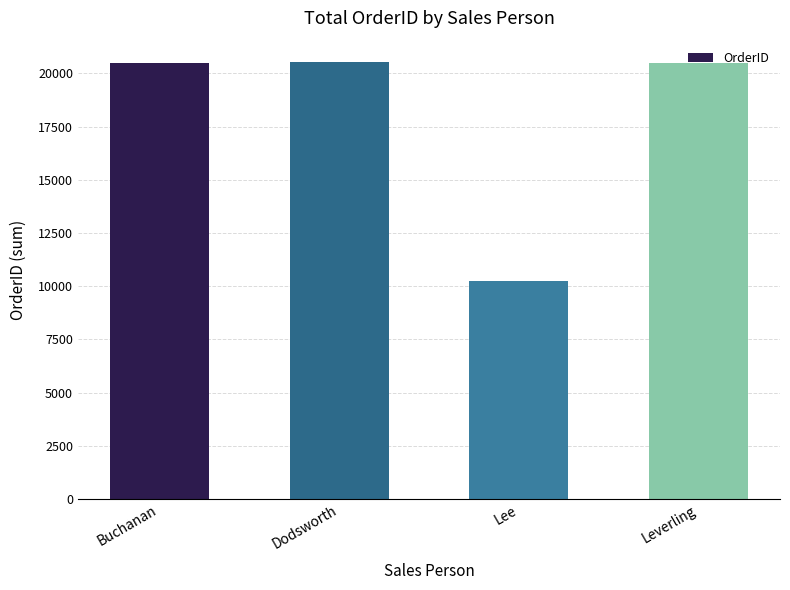

What is the difference between the maximum and second lowest values?

5